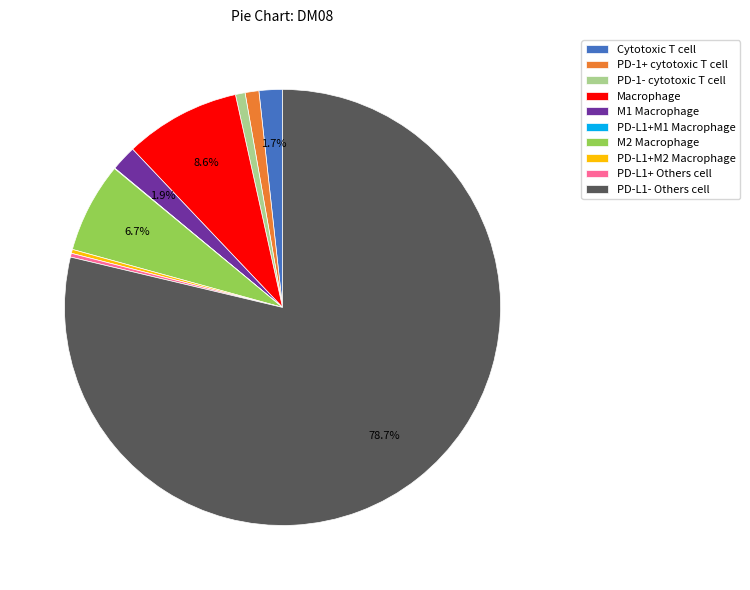

To the nearest percent, what is the difference between the M1 Macrophage and PD-L1- Others cell slice percentages?

77%